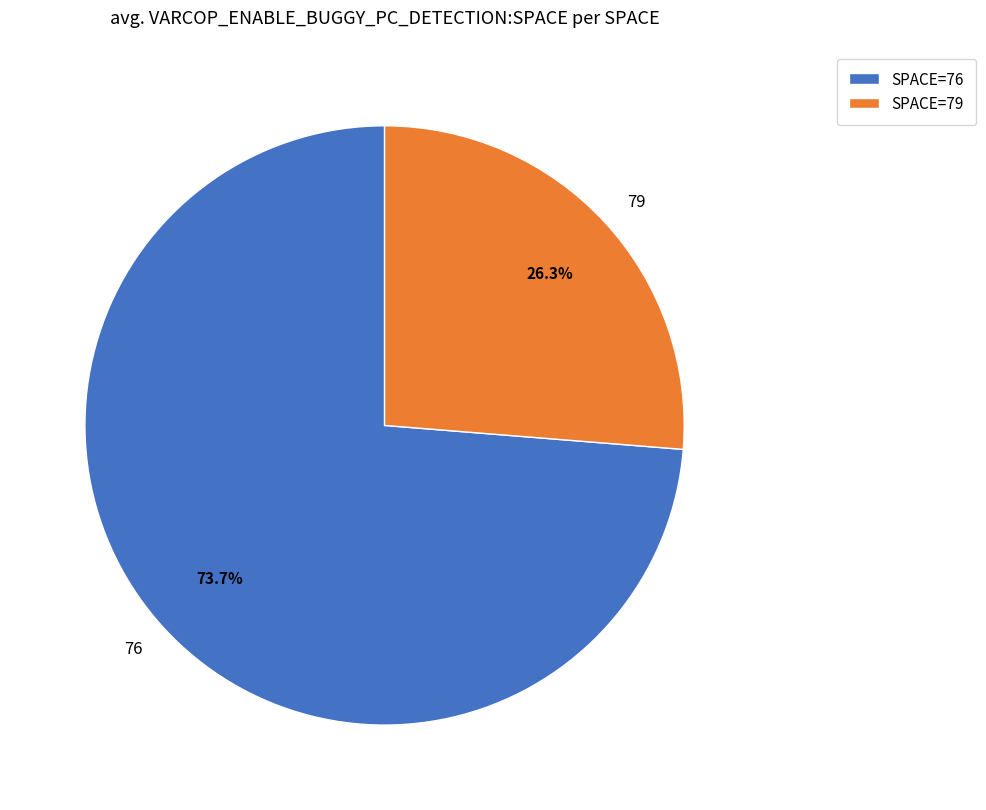

Which has a higher value, 76 or 79?

76